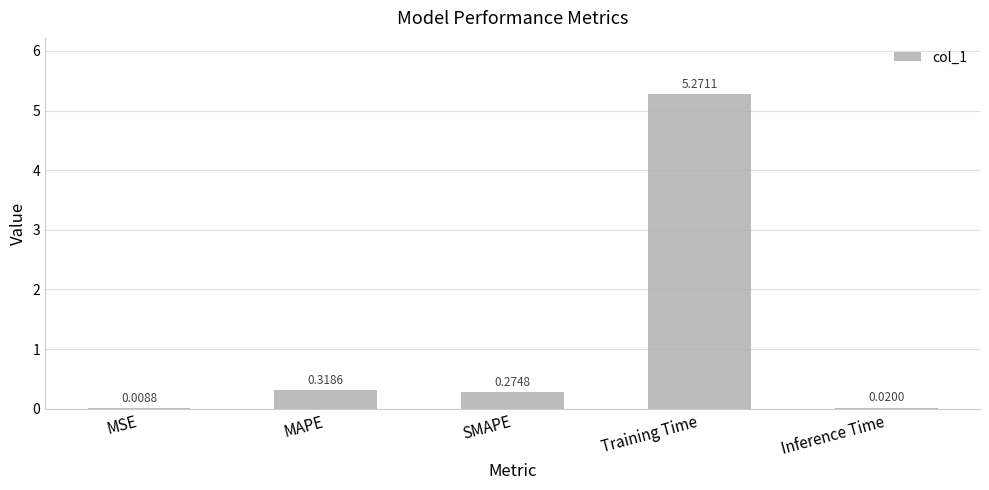

Between SMAPE and Training Time, which is larger?

Training Time